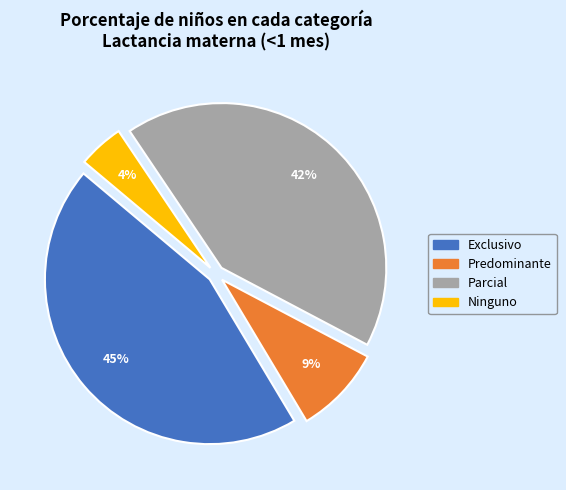

How many segments does this pie chart have?

4